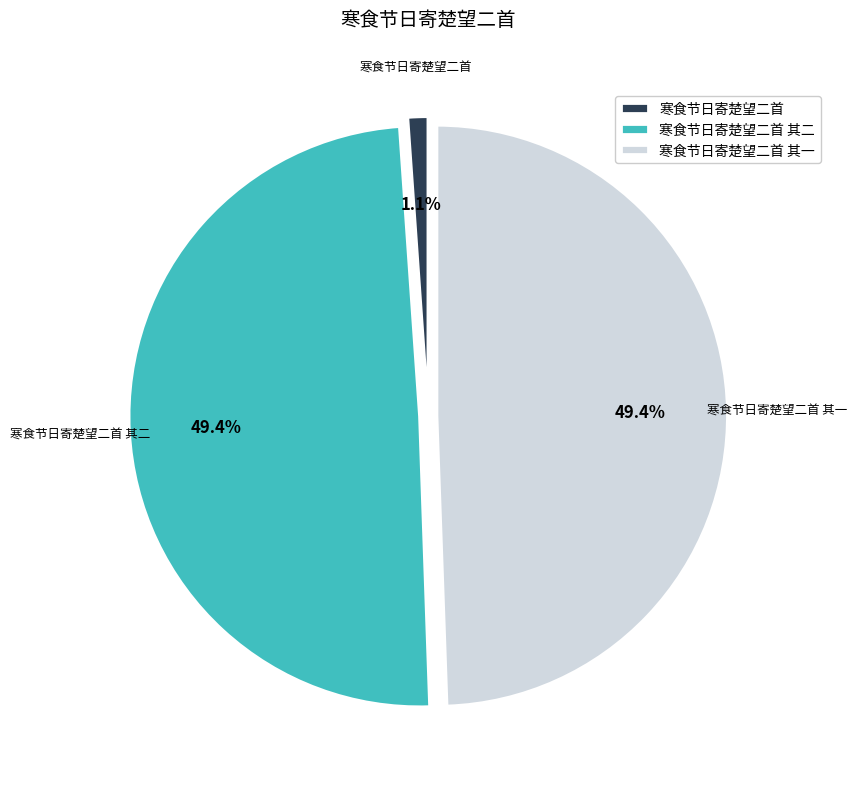

Which has a higher value, 寒食节日寄楚望二首 其二 or 寒食节日寄楚望二首?

寒食节日寄楚望二首 其二